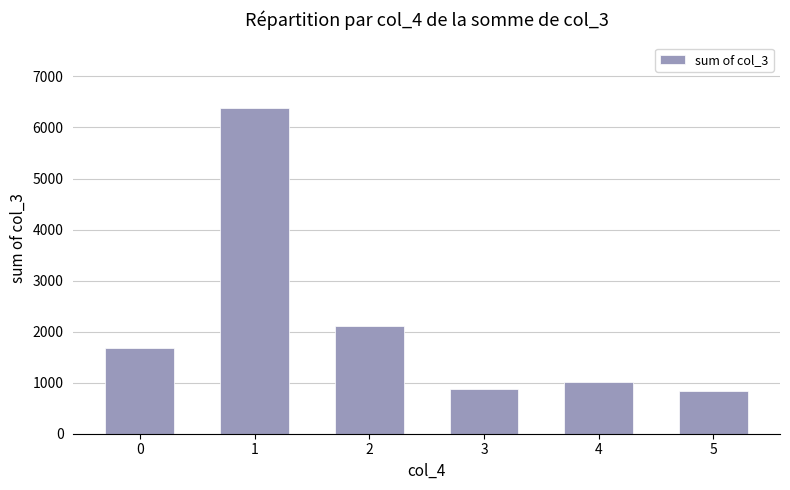

What is the average value?

2148